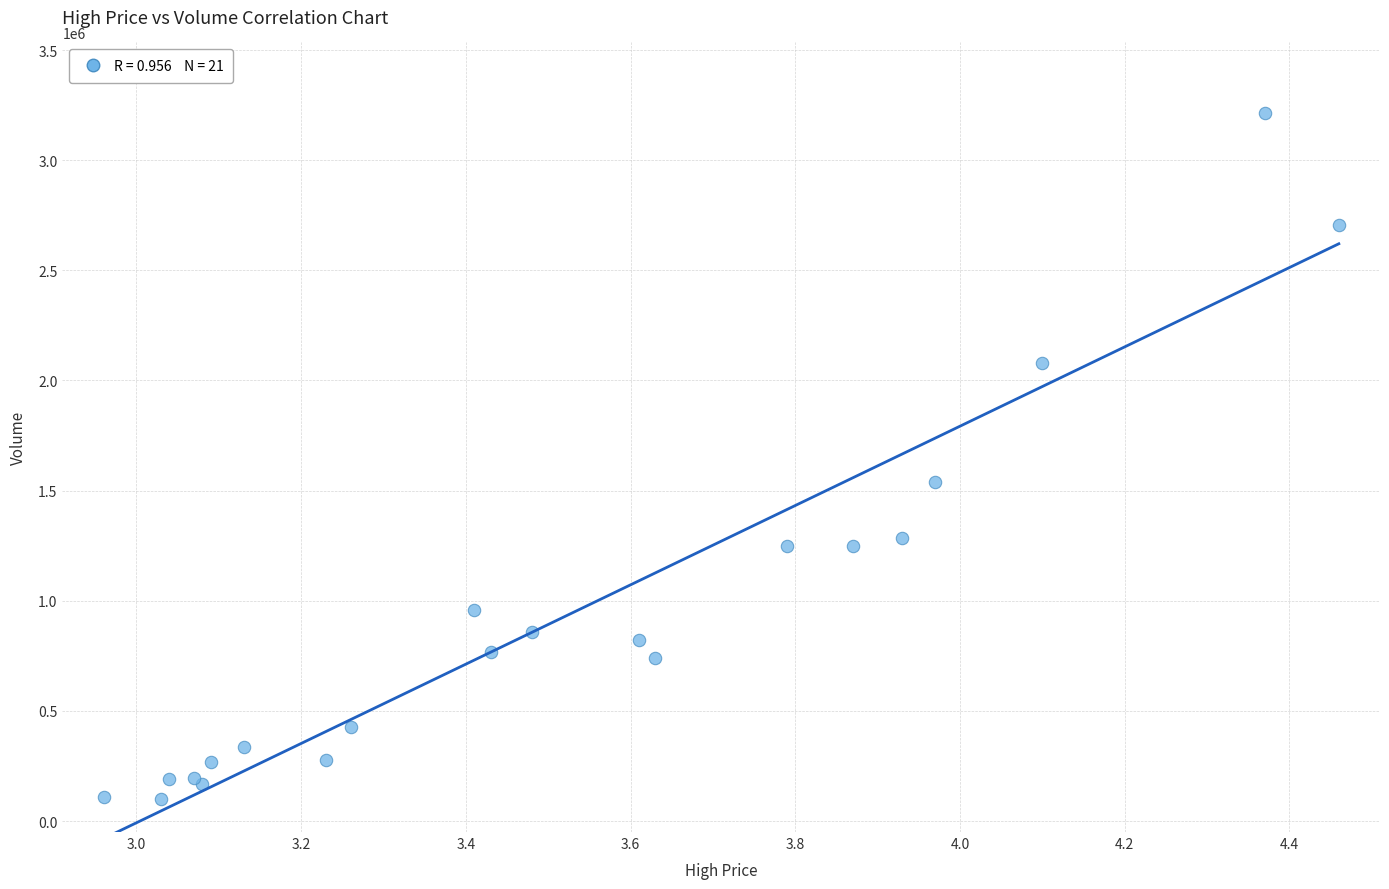

What Y value in the scatter plot is closest to 1657658?

1539190.4